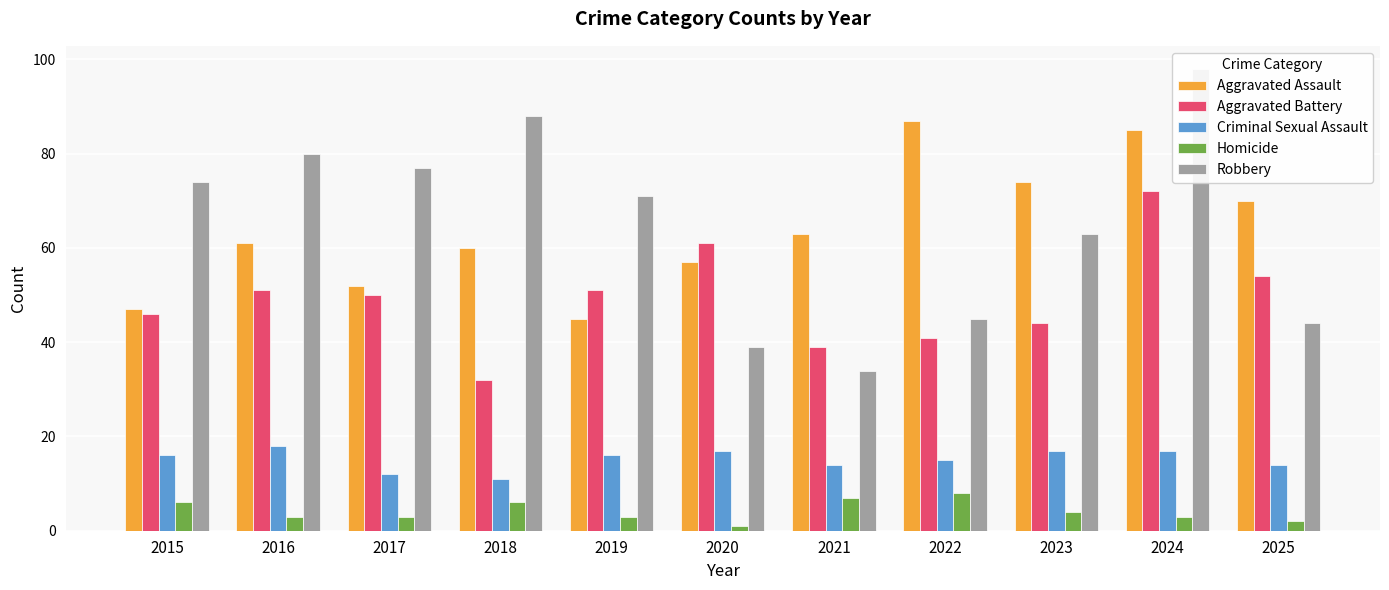

Reading left to right, what are all the values shown in this chart?

Aggravated Assault: 47	61	52	60	45	57	63	87	74	85	70
Aggravated Battery: 46	51	50	32	51	61	39	41	44	72	54
Criminal Sexual Assault: 16	18	12	11	16	17	14	15	17	17	14
Homicide: 6	3	3	6	3	1	7	8	4	3	2
Robbery: 74	80	77	88	71	39	34	45	63	98	44